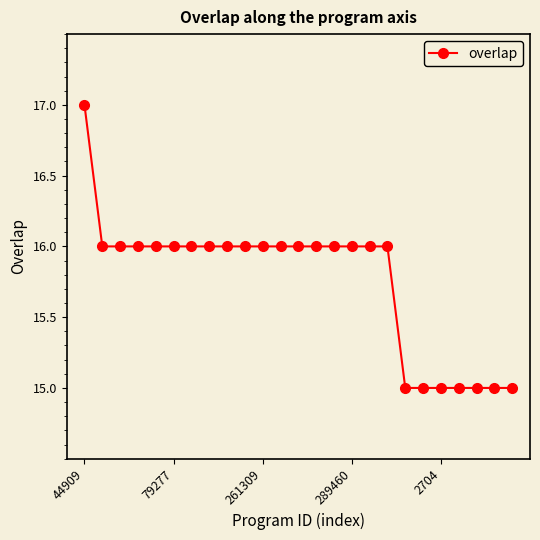

What is the sum of all values?

394